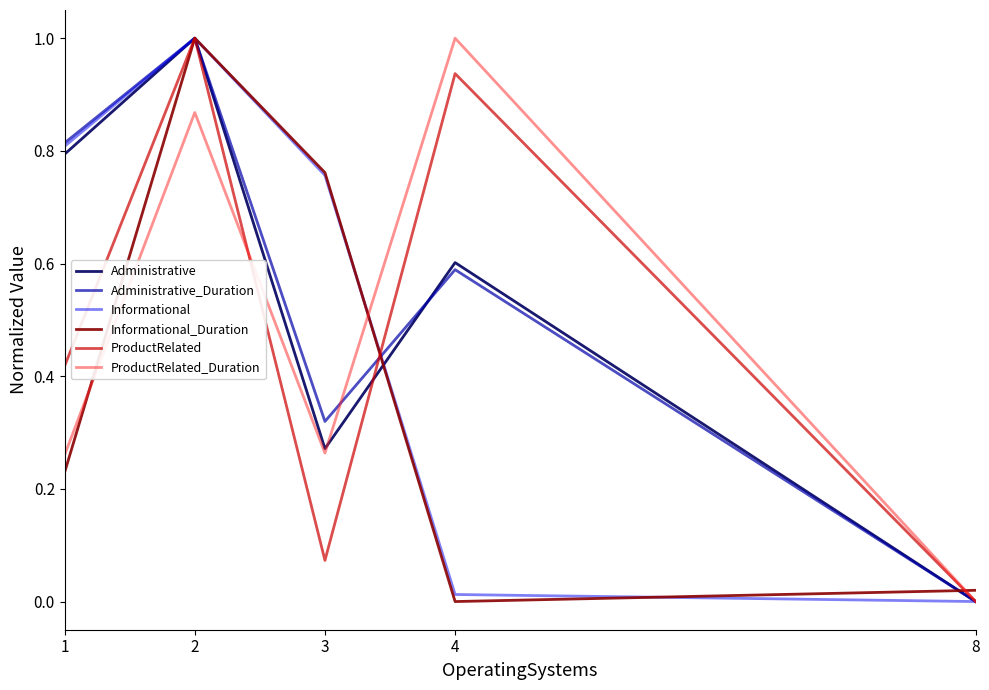

What is the difference between the second highest and second lowest values in the Administrative_Duration series?

0.5